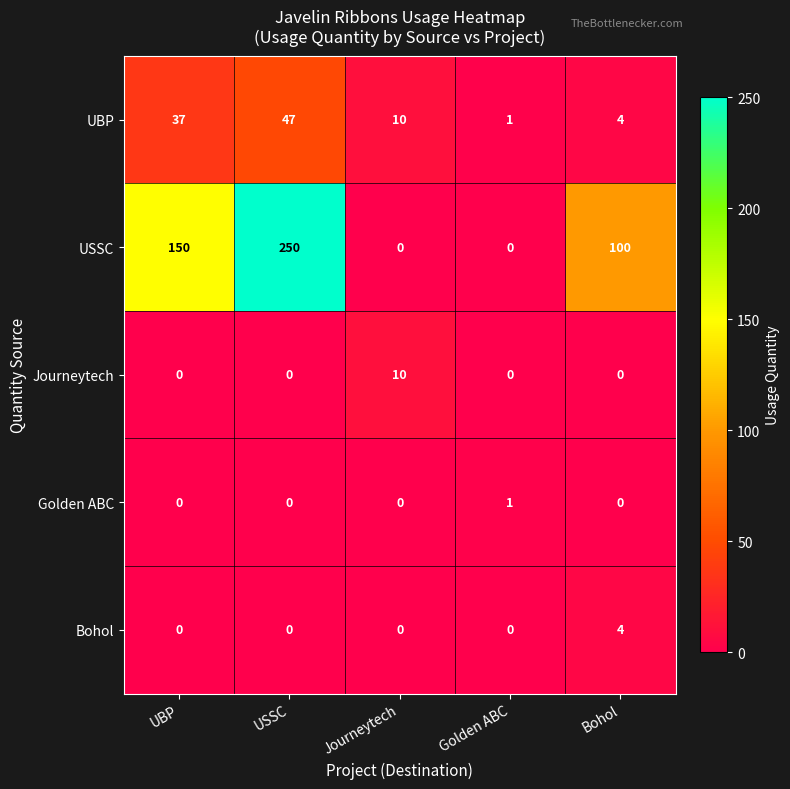

Which series has the largest total across all categories?

USSC